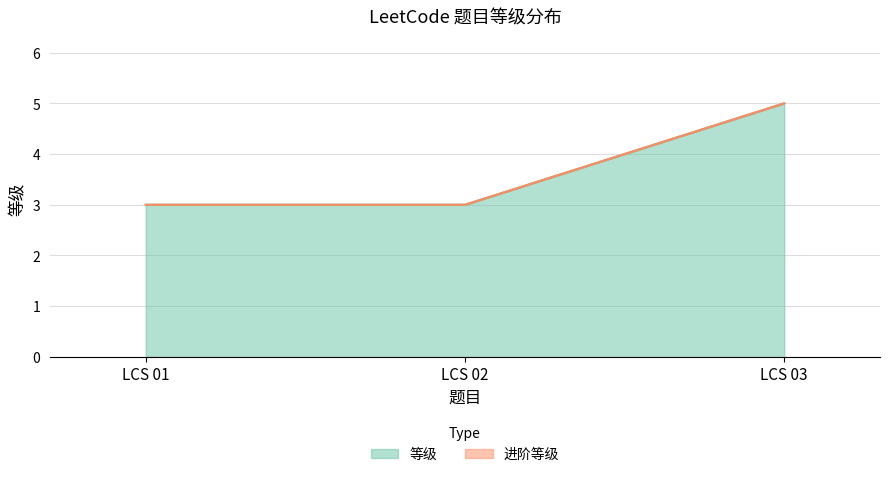

Does the chart have visible grid lines?

Yes